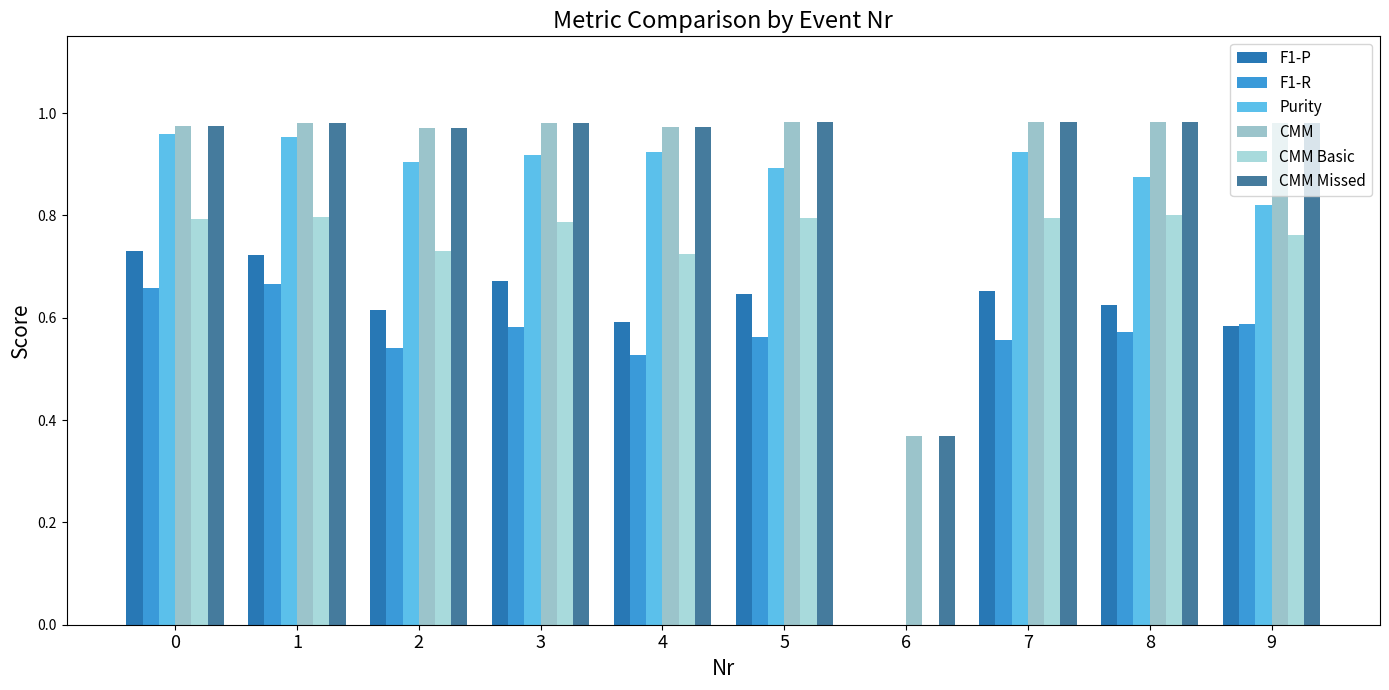

Count the number of data series in this chart.

6